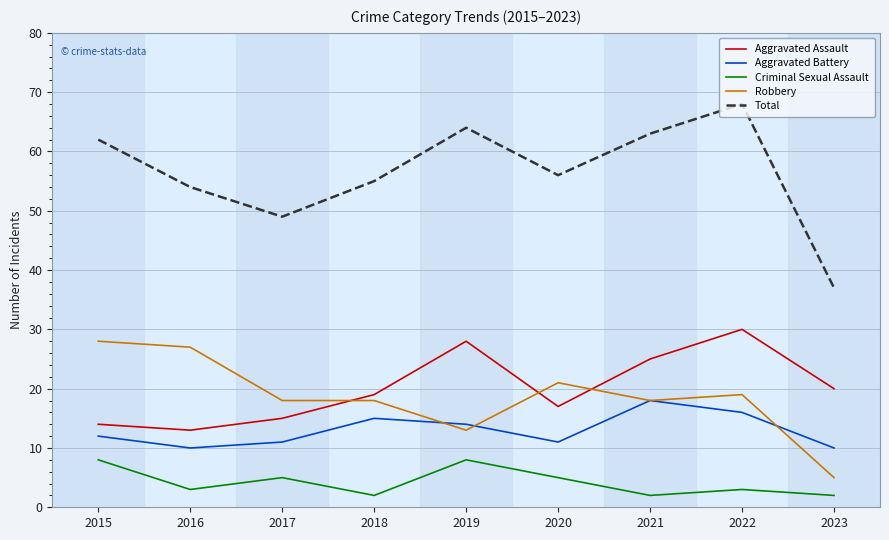

True or false: Total and Aggravated Battery cross at least once.

False